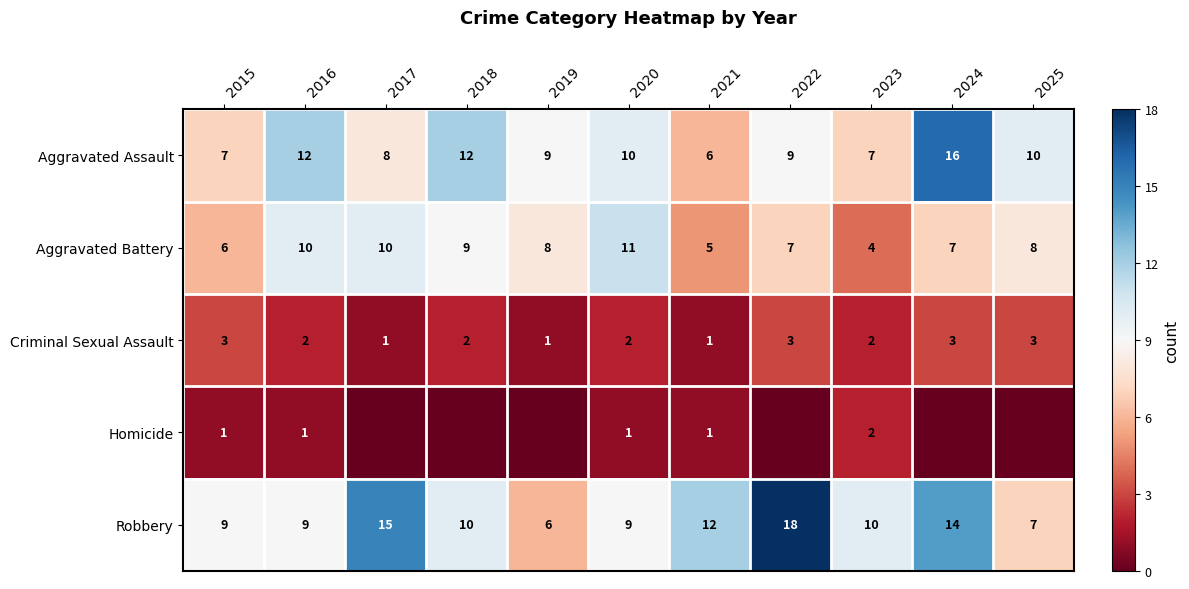

What is the approximate value of Aggravated Battery at 2025?

8